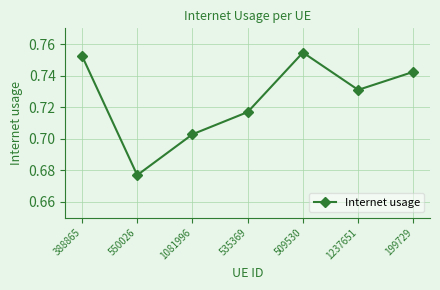

How many points are higher than both their immediate neighbors (excluding endpoints)?

1